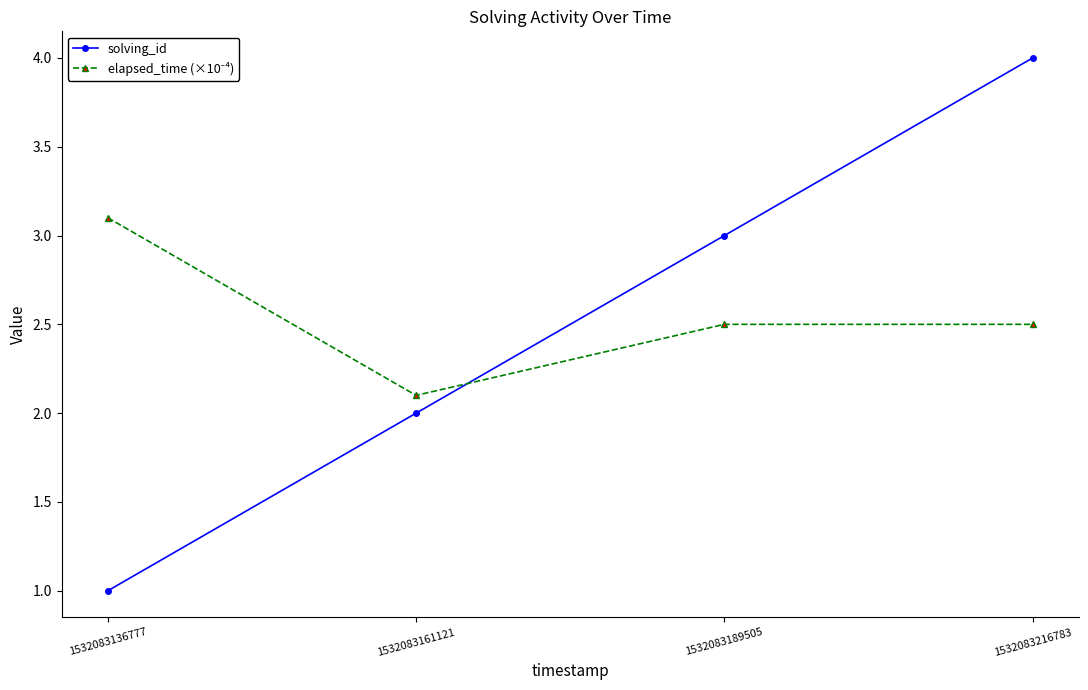

What is the total value across all series at 1532083216783?

6.5